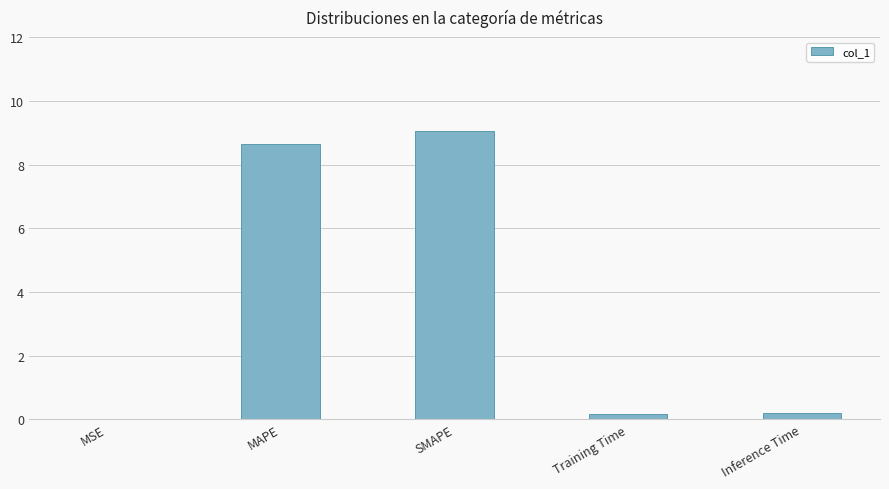

What is the sum of all values?

18.1